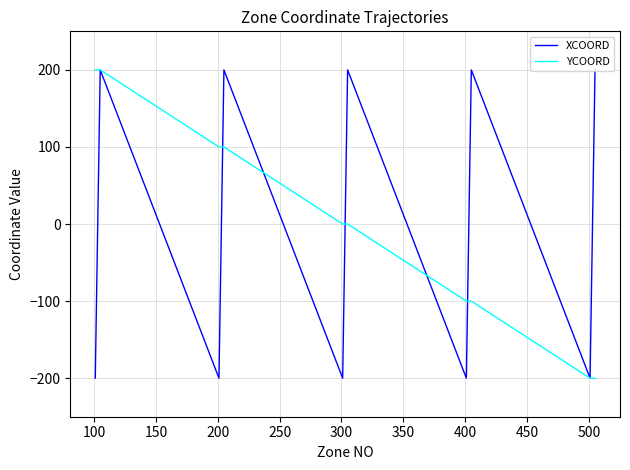

How many distinct data groups are displayed?

2